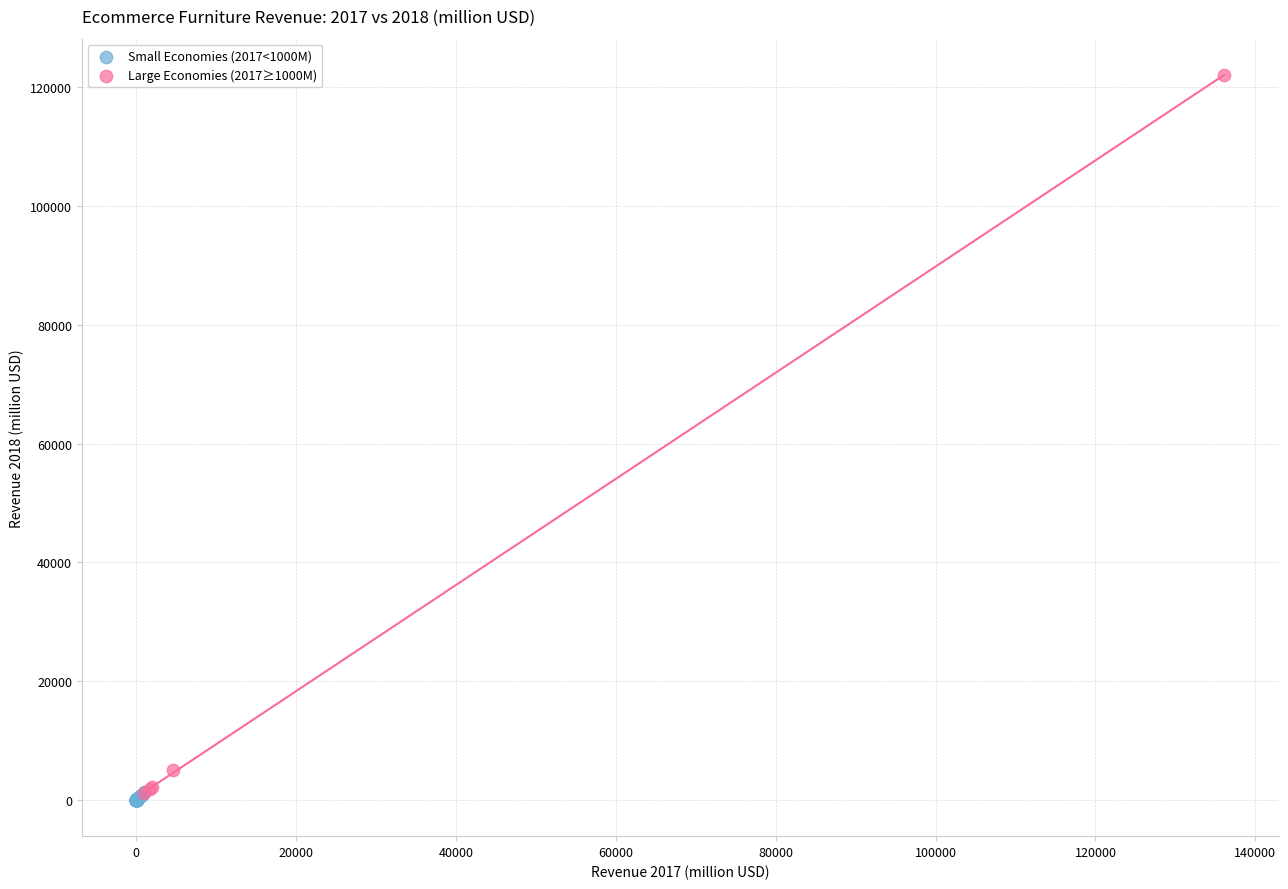

What are all the series names shown in the legend?

Small Economies (2017<1000M), Large Economies (2017≥1000M)